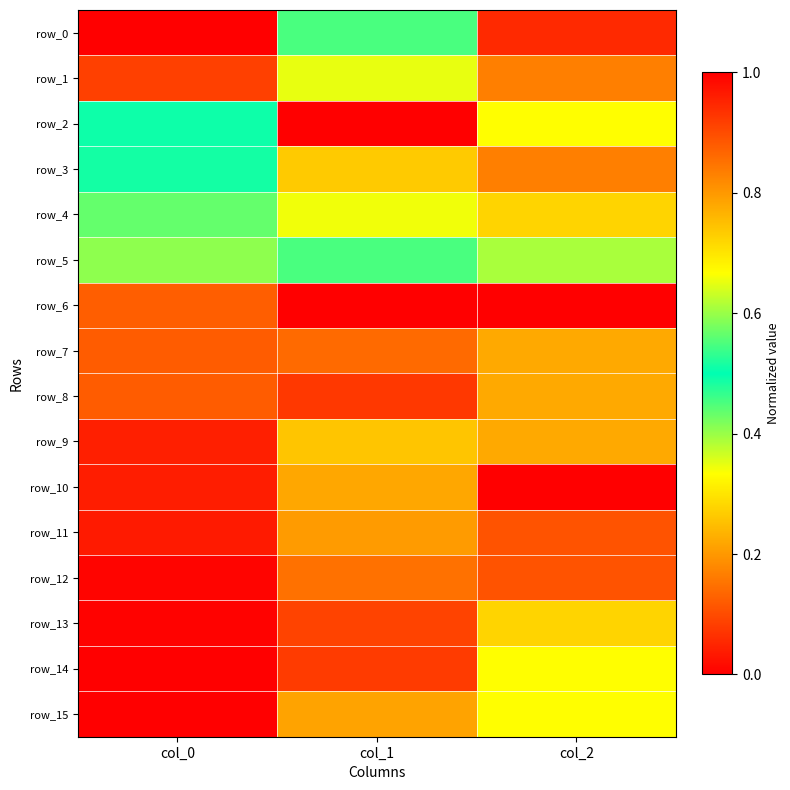

The row_6 series shows 1.0 at col_1. True or false?

True